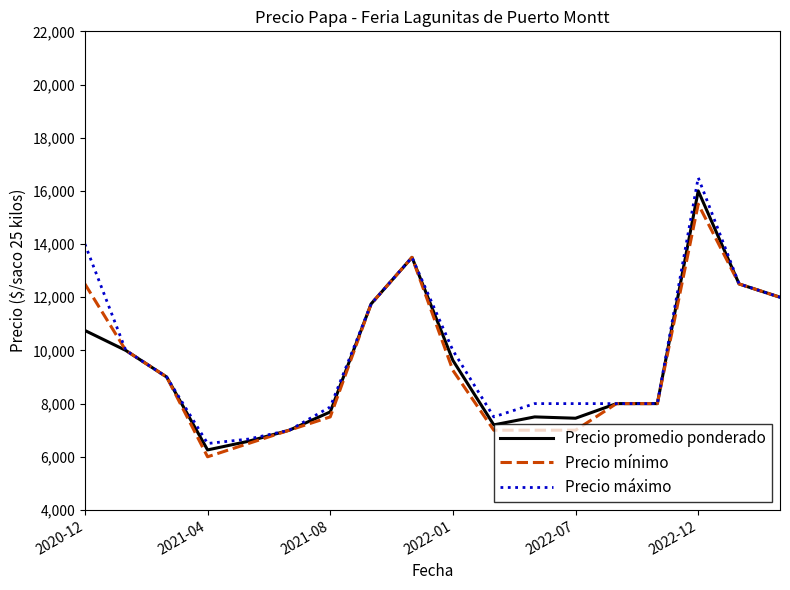

What is the highest value of the Precio máximo series?

16500.0